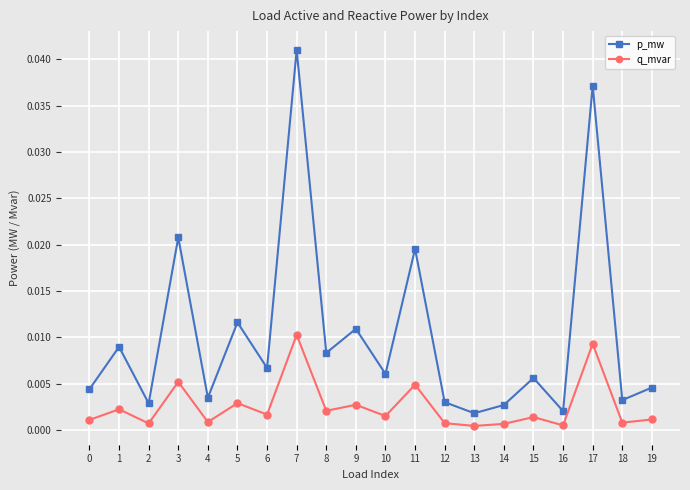

Does the chart display data point markers on the line(s)?

Yes